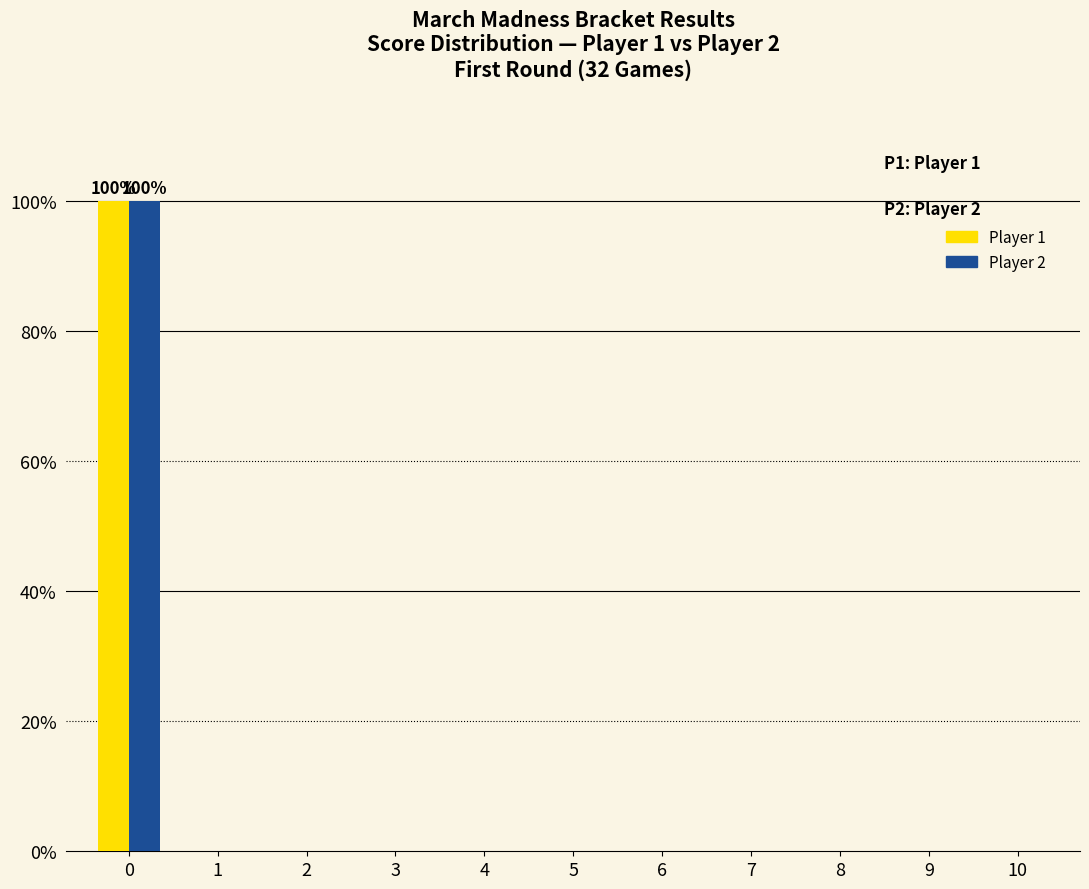

Reading left to right, extract all data points from this chart.

Player 1: 0=100	1=0	2=0	3=0	4=0	5=0	6=0	7=0	8=0	9=0	10=0
Player 2: 0=100	1=0	2=0	3=0	4=0	5=0	6=0	7=0	8=0	9=0	10=0